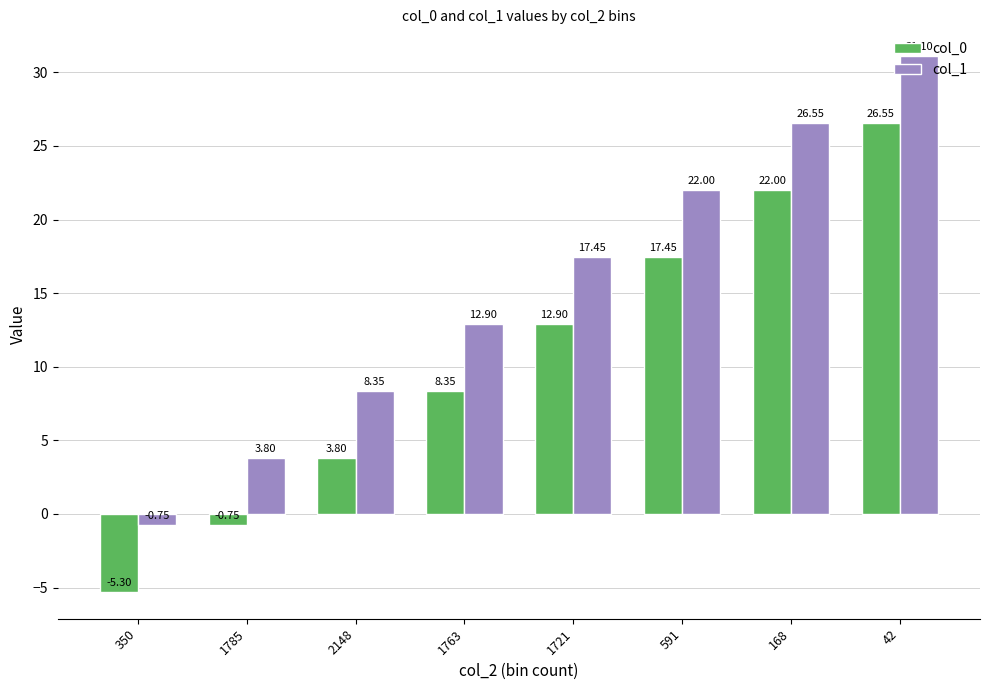

How many bars are there in each group?

2